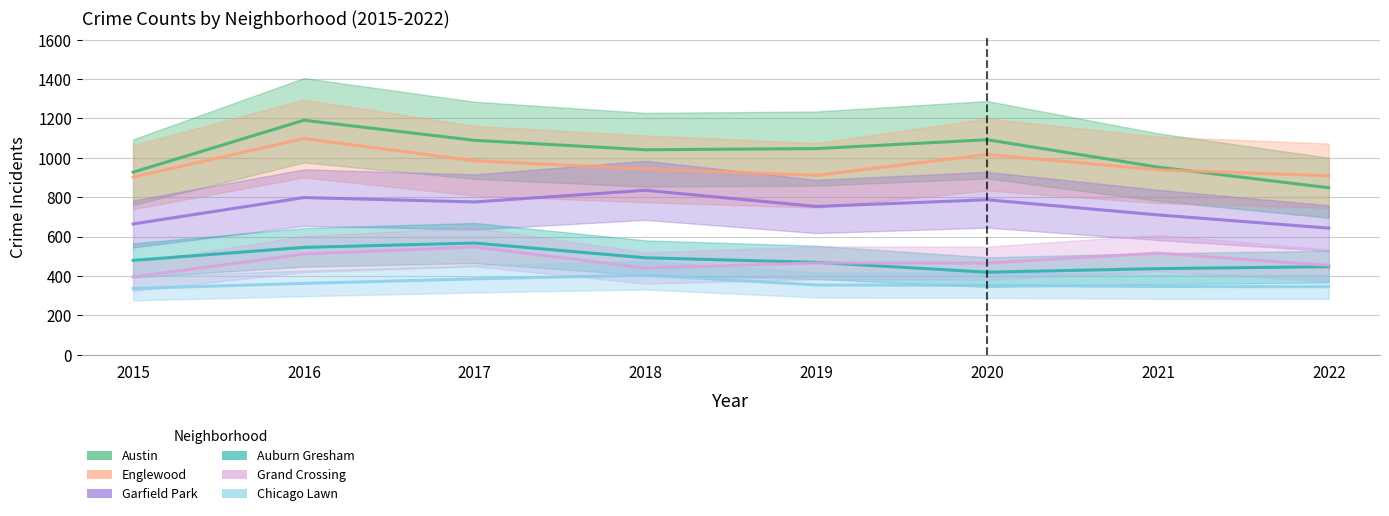

What is the smallest value displayed?

336